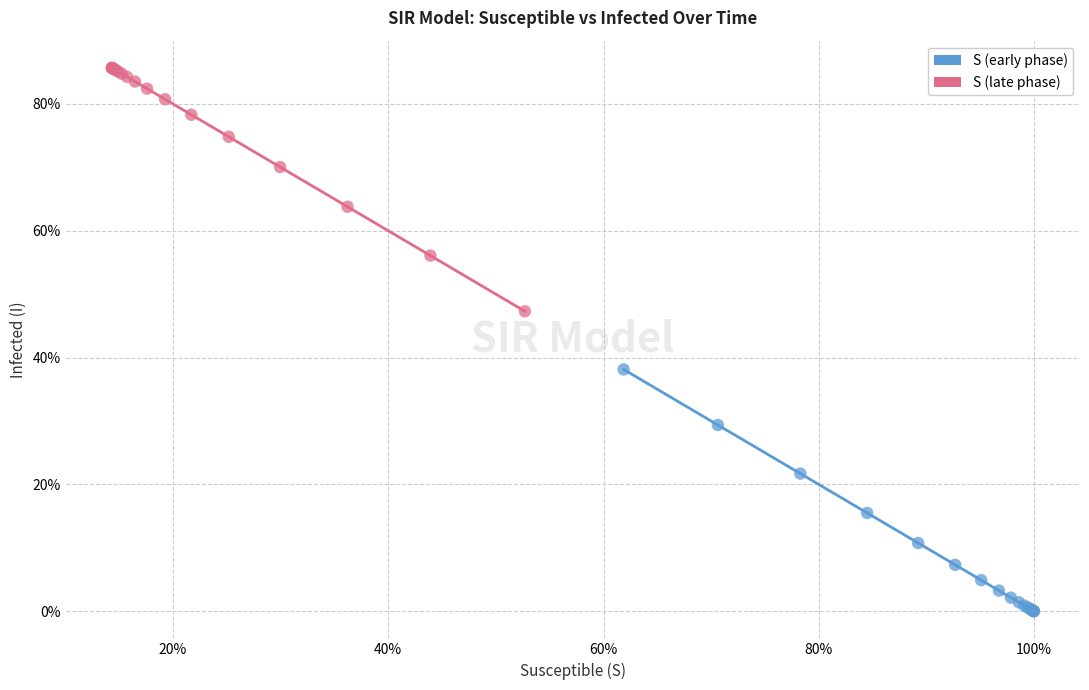

Which series reaches the maximum Y coordinate?

S (late phase)